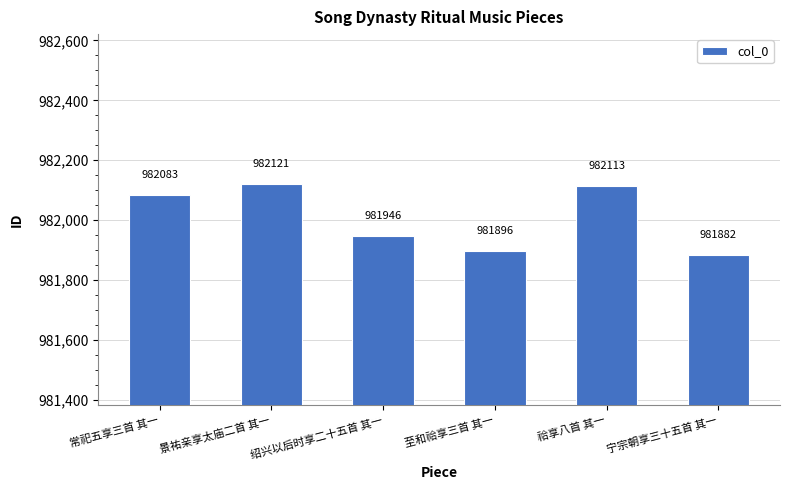

How many data points are less than 982083?

3